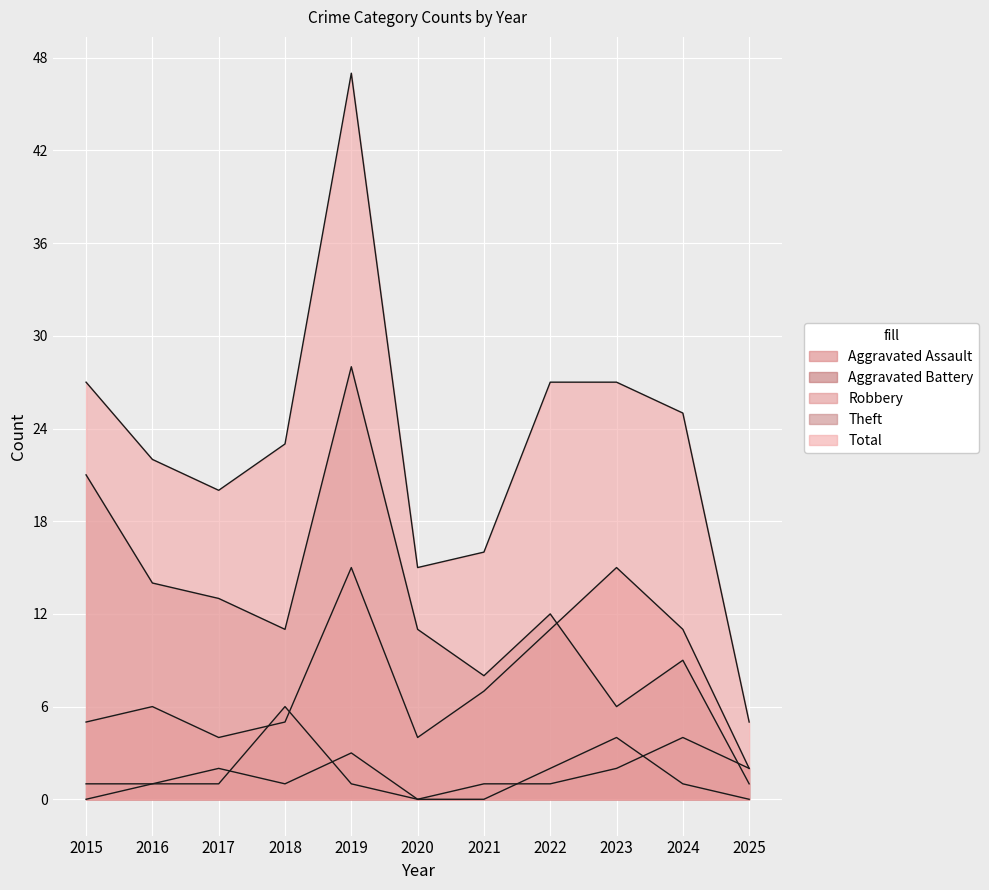

Reading left to right, transcribe all the data shown in this chart.

Aggravated Assault: 2015=0	2016=1	2017=2	2018=1	2019=3	2020=0	2021=0	2022=2	2023=4	2024=1	2025=0
Aggravated Battery: 2015=1	2016=1	2017=1	2018=6	2019=1	2020=0	2021=1	2022=1	2023=2	2024=4	2025=2
Robbery: 2015=5	2016=6	2017=4	2018=5	2019=15	2020=4	2021=7	2022=11	2023=15	2024=11	2025=2
Theft: 2015=21	2016=14	2017=13	2018=11	2019=28	2020=11	2021=8	2022=12	2023=6	2024=9	2025=1
Total: 2015=27	2016=22	2017=20	2018=23	2019=47	2020=15	2021=16	2022=27	2023=27	2024=25	2025=5